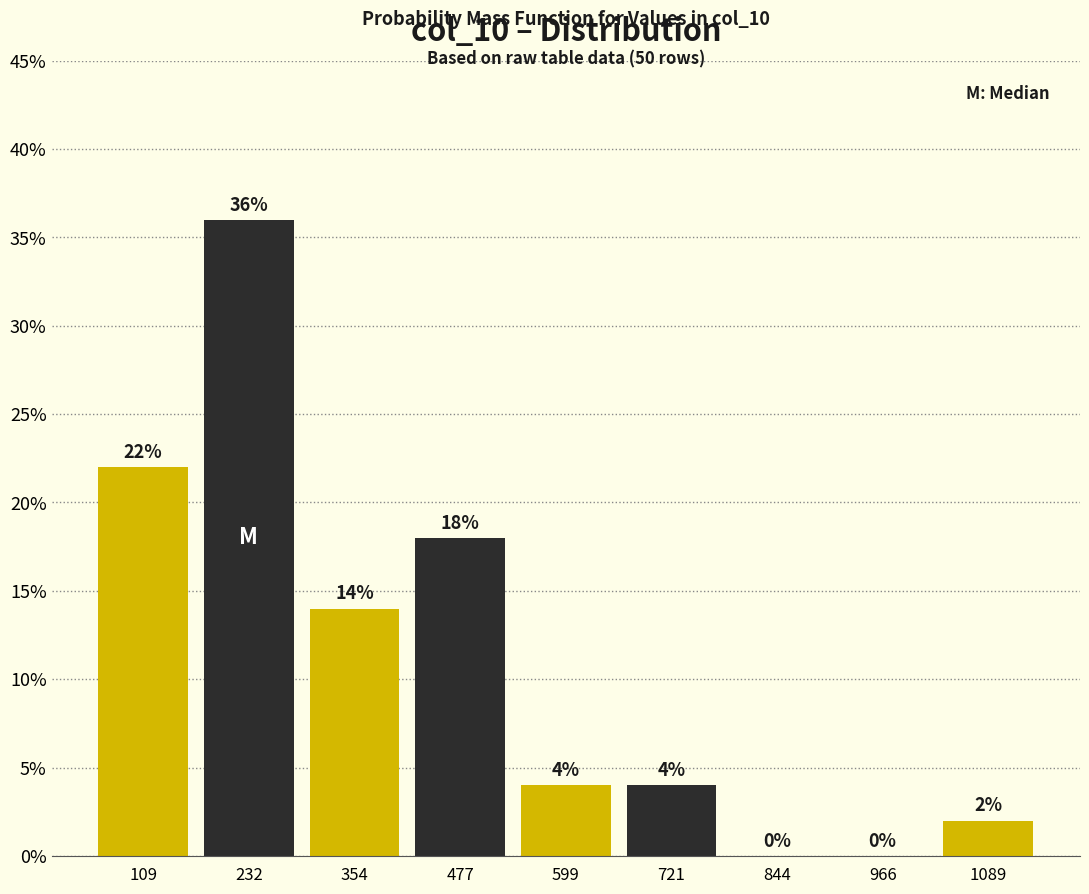

Reading left to right, transcribe this chart: for each bar, give the range it covers on the x-axis and its height. The bar edges are not printed on the chart, so give them approximately, as read against the axis.

40 to 180: 22
180 to 300: 36
300 to 420: 14
420 to 540: 18
540 to 660: 4
660 to 780: 4
780 to 900: 0
900 to 1020: 0
1020 to 1160: 2